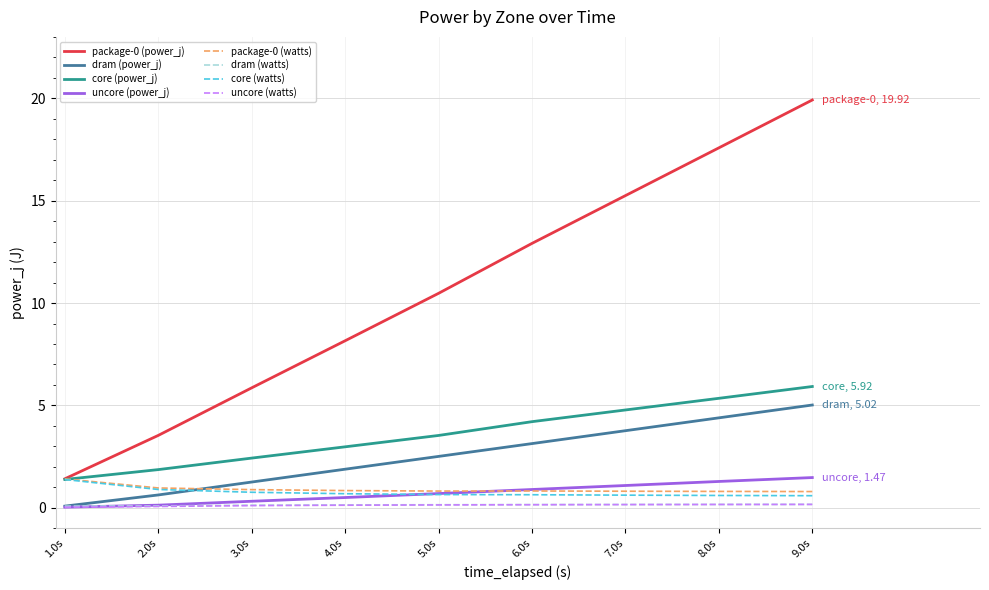

At how many categories does at least one series exceed 4?

7